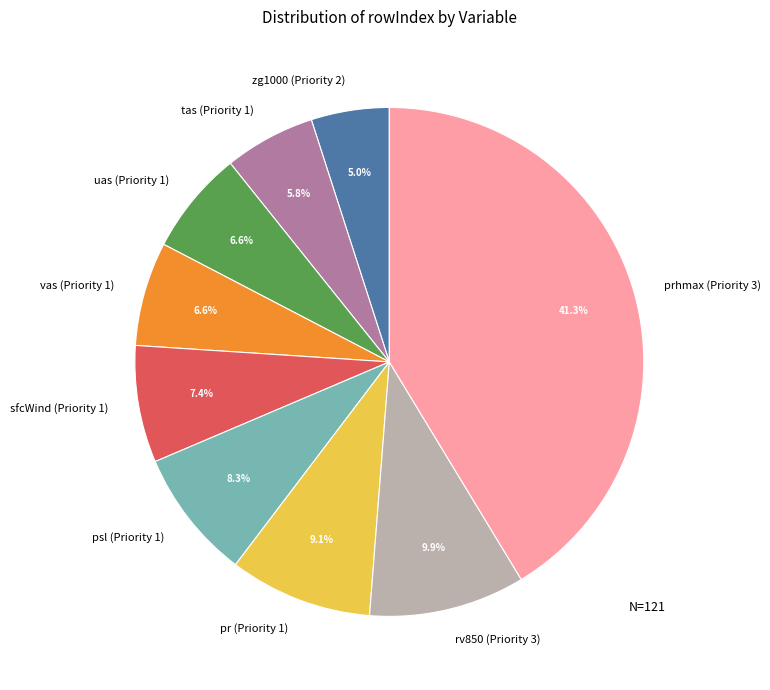

What is the ratio of the value at psl (Priority 1) to the value at sfcWind (Priority 1)?

1.1